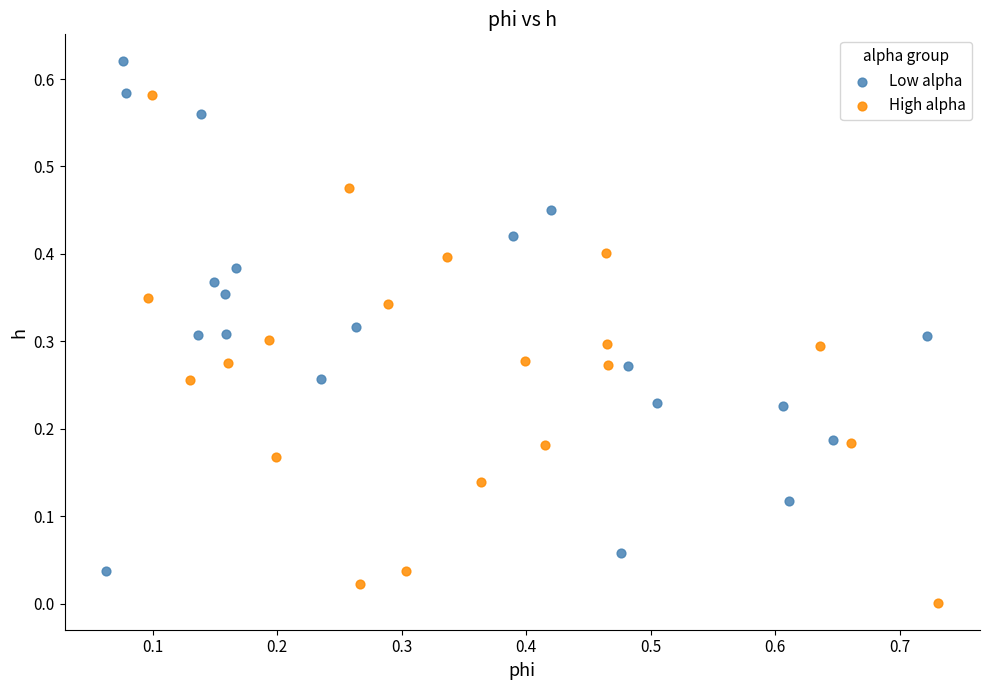

Which series reaches the minimum Y coordinate?

High alpha